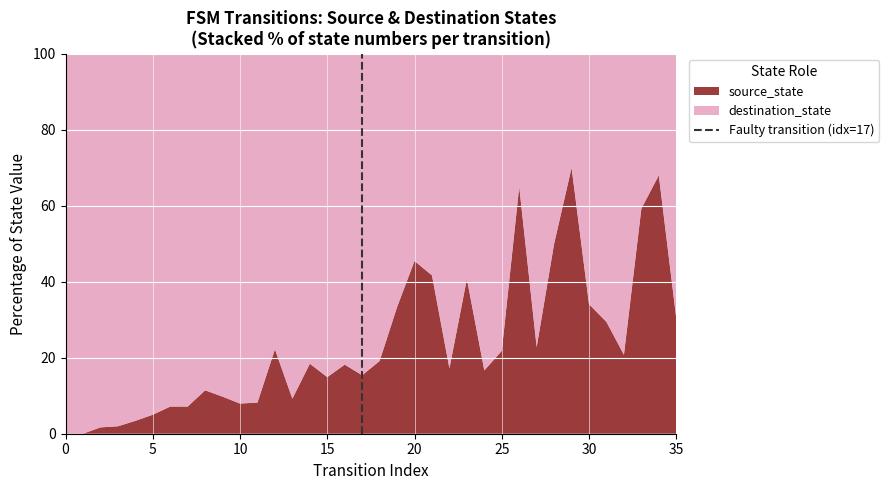

True or false: source_state has a value of 19.4 at 35.

False